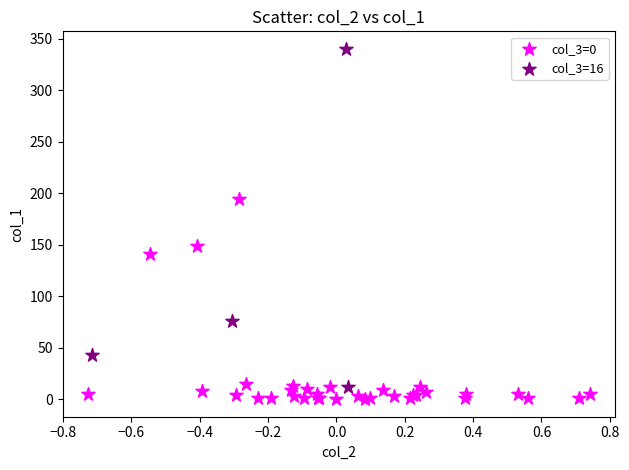

Which series has the widest spread of Y values?

col_3=16